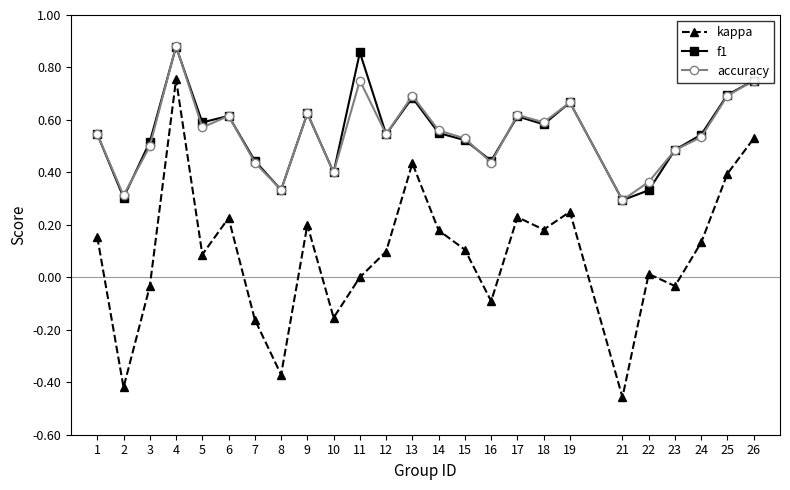

Is the value of accuracy at 5 greater than the value of kappa at 15?

Yes